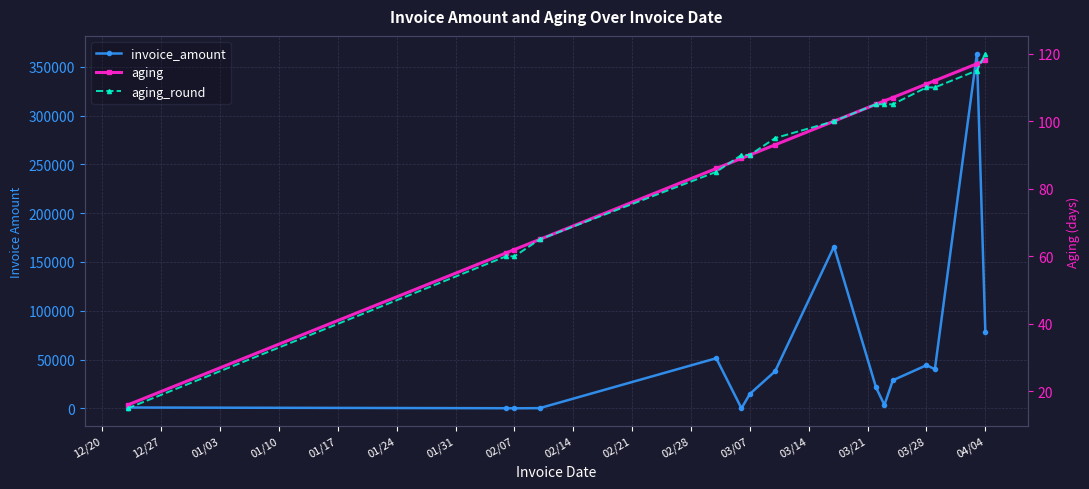

What is the sum of all aging values?

1438.0